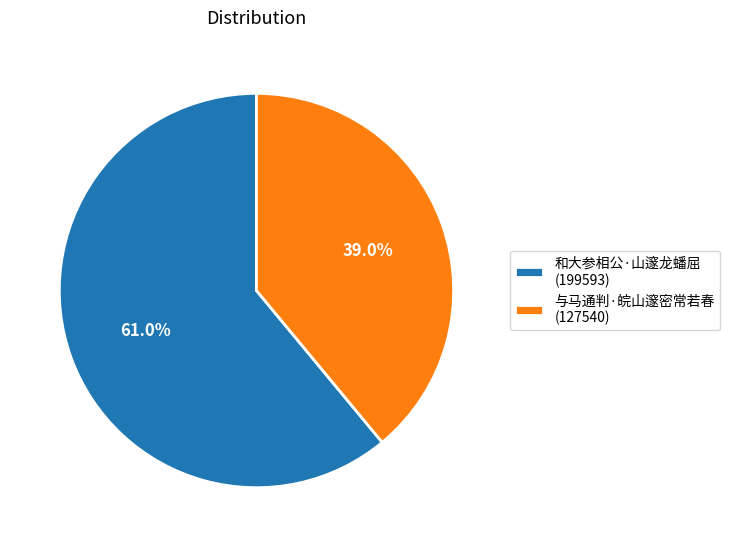

To the nearest percent, what percentage of the pie is 和大参相公·山邃龙蟠屈?

61%